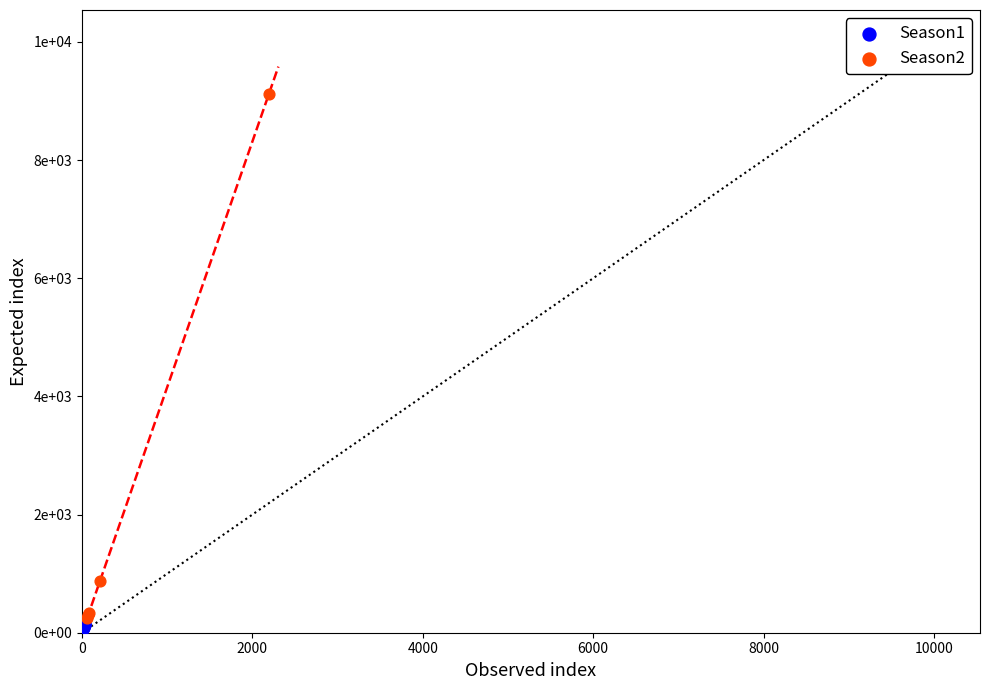

Which series has the widest spread of Y values?

Season2